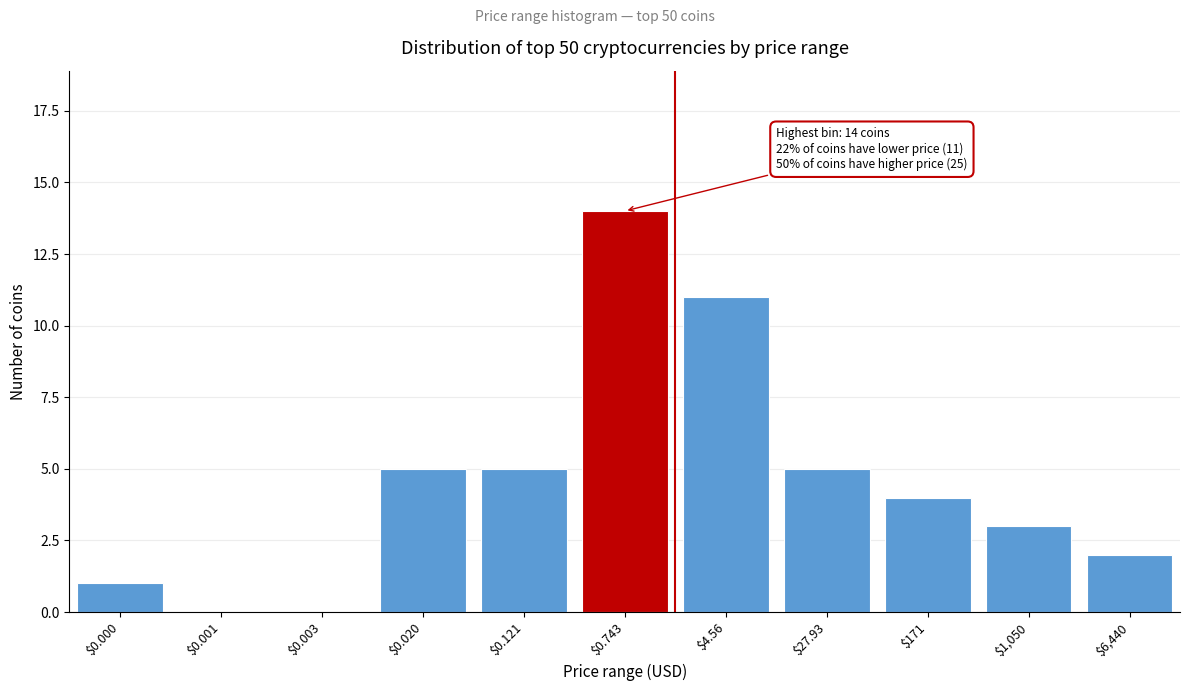

Is it true that the value at $0.001 is -5?

False